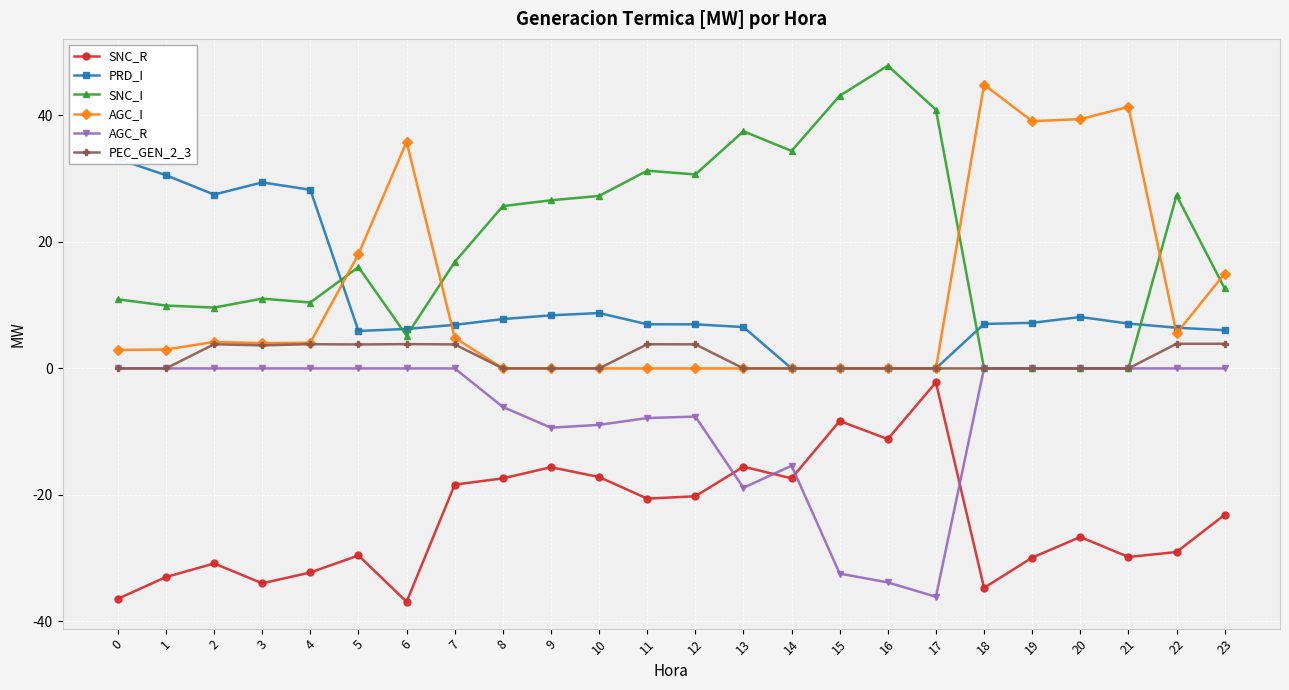

Where is the first local maximum for PRD_I?

3